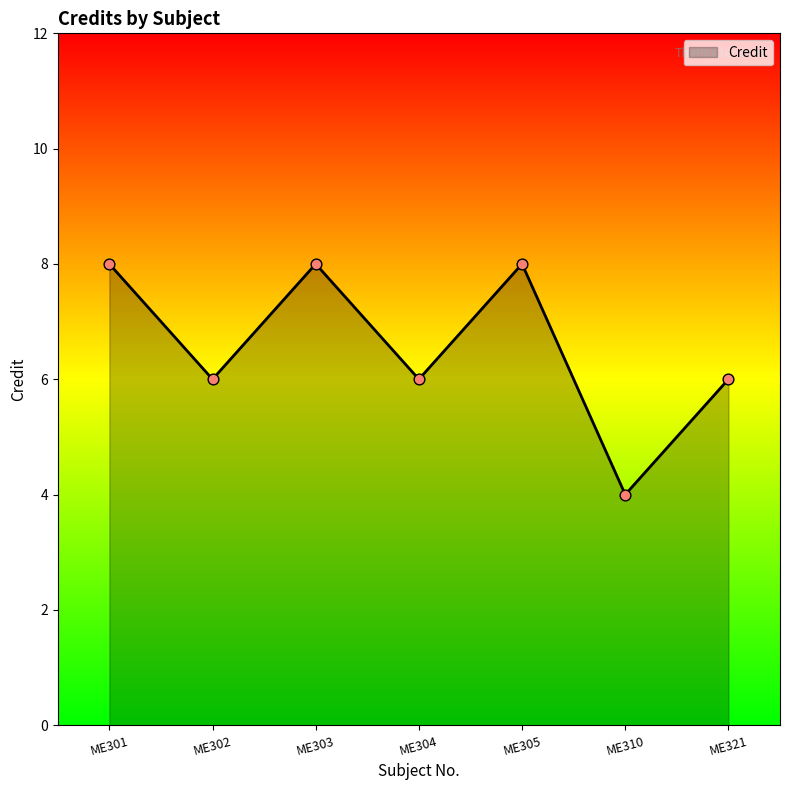

Between ME303 and ME304, which is larger?

ME303